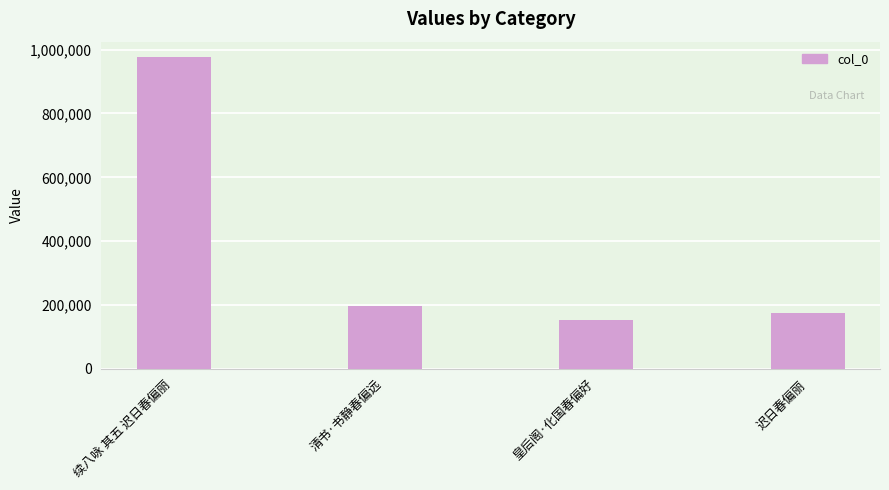

Where is the data nearest to the value 564143?

清书·书静春偏远